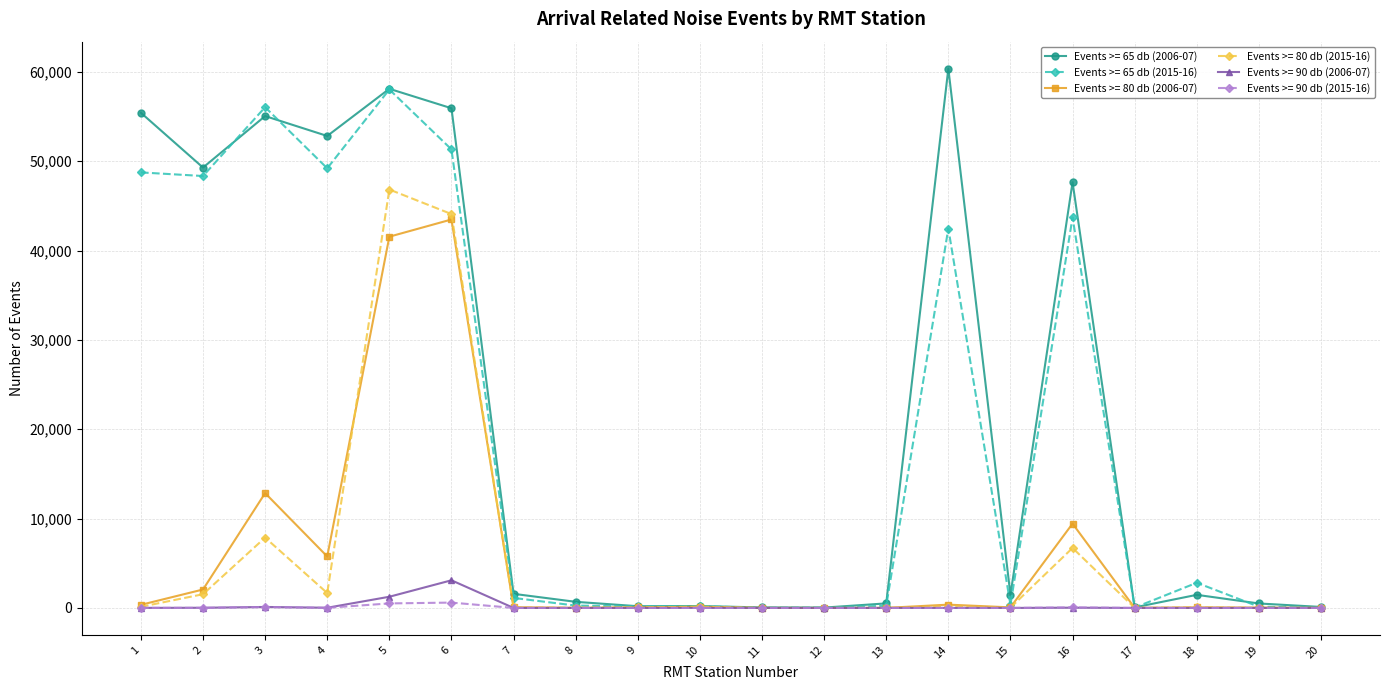

At how many categories does at least one series exceed 47323?

8